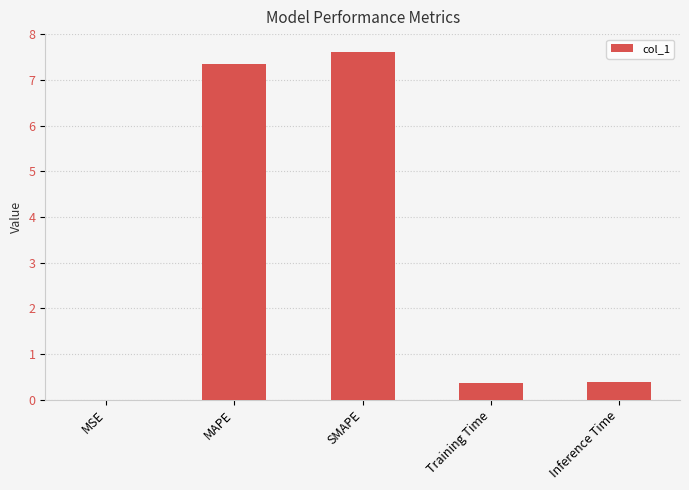

Are the bars horizontal?

No